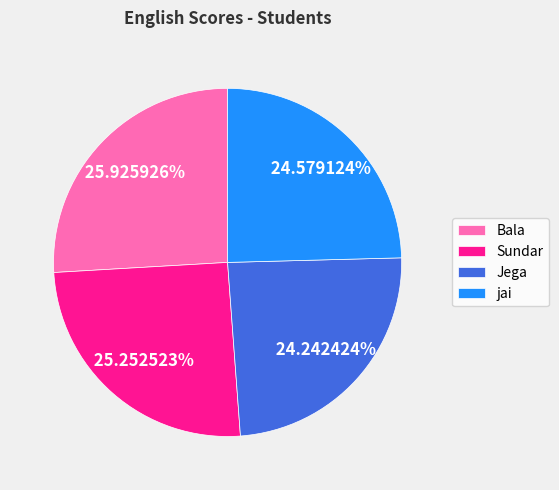

Is the sum of jai and Bala greater than half?

Yes